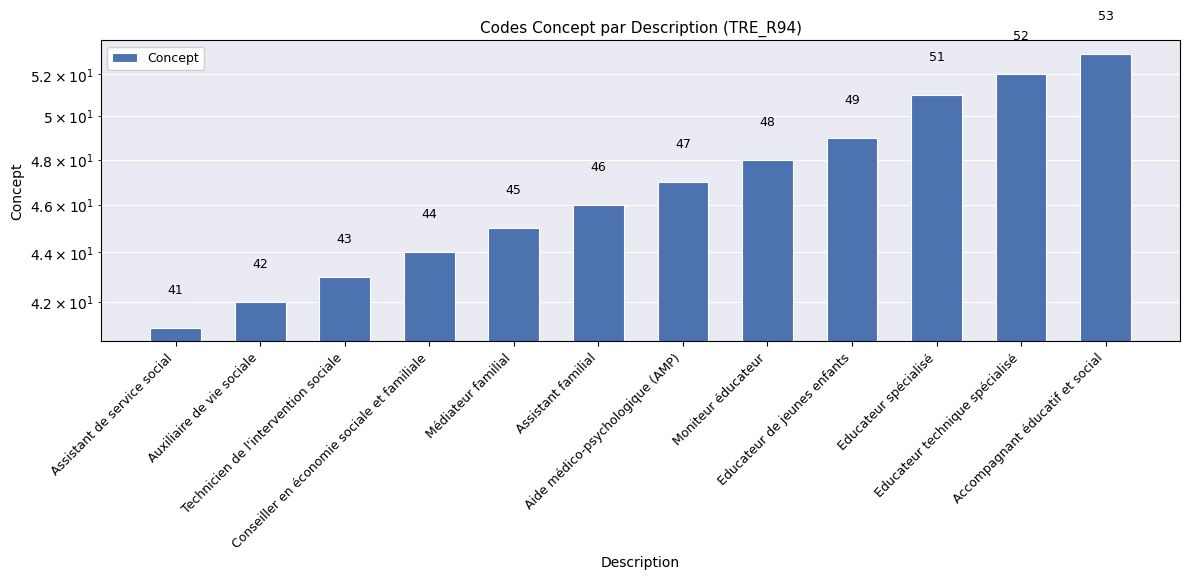

Reading right to left, transcribe all the data shown in this chart.

Accompagnant éducatif et social=53	Educateur technique spécialisé=52	Educateur spécialisé=51	Educateur de jeunes enfants=49	Moniteur éducateur=48	Aide médico-psychologique (AMP)=47	Assistant familial=46	Médiateur familial=45	Conseiller en économie sociale et familiale=44	Technicien de l'intervention sociale=43	Auxiliaire de vie sociale=42	Assistant de service social=41